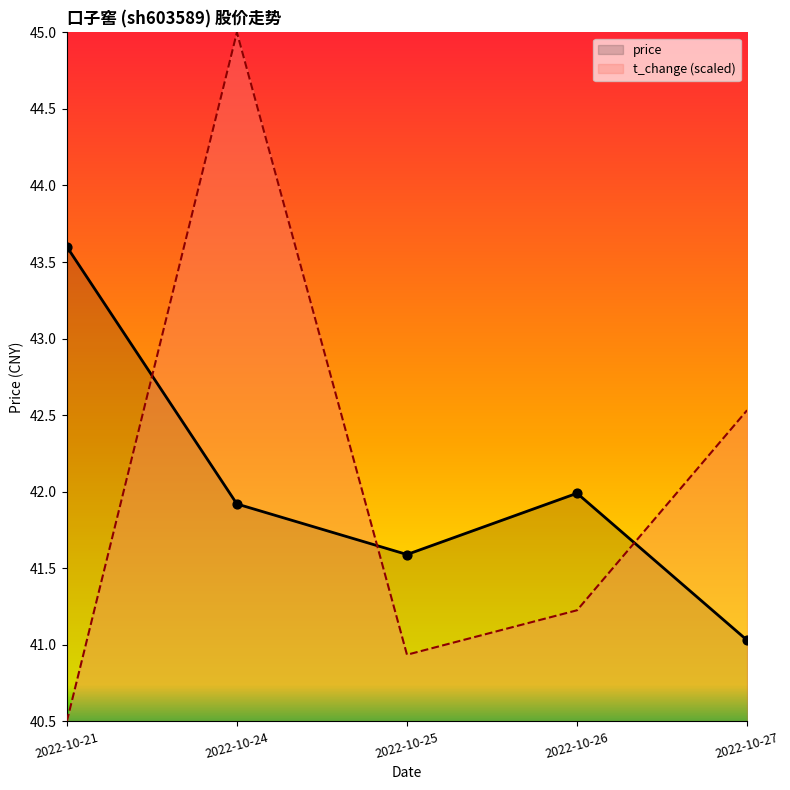

Is the value of price at 2022-10-21 greater than the value of t_change (scaled) at 2022-10-24?

No